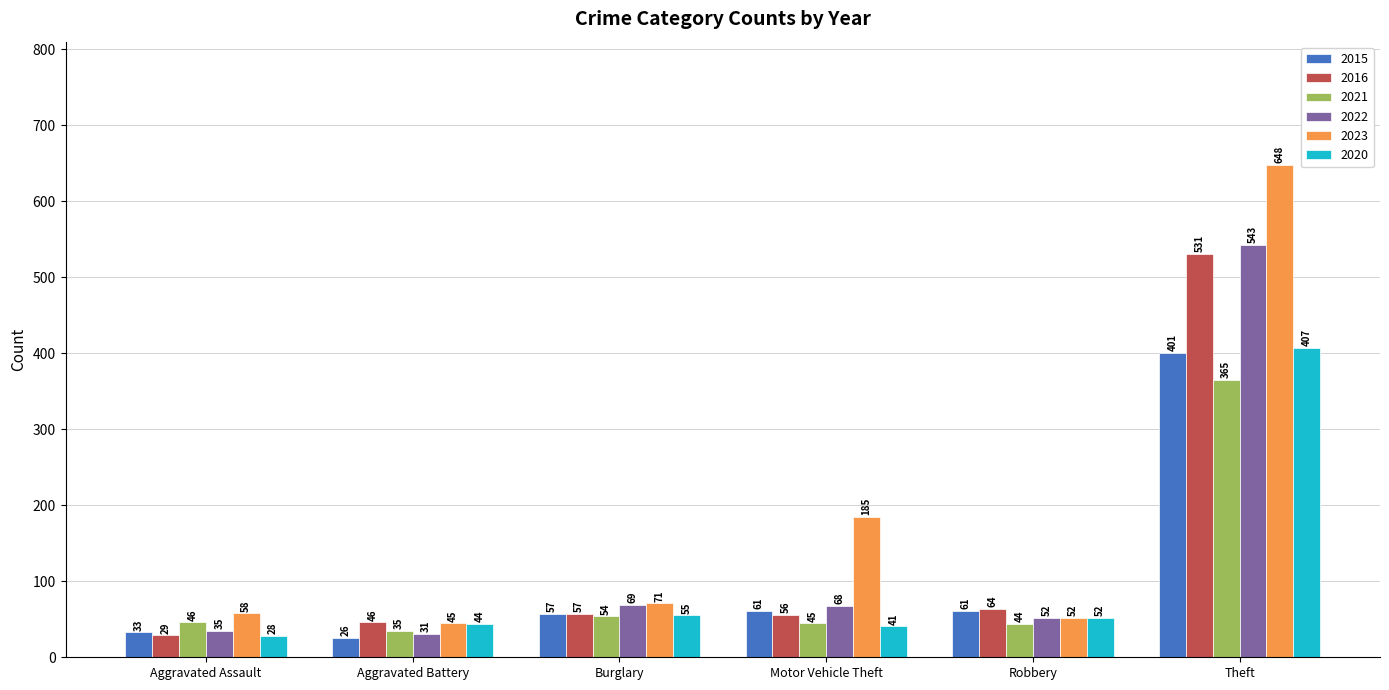

Reading right to left, extract all data points from this chart.

2015: Theft=401	Robbery=61	Motor Vehicle Theft=61	Burglary=57	Aggravated Battery=26	Aggravated Assault=33
2016: Theft=531	Robbery=64	Motor Vehicle Theft=56	Burglary=57	Aggravated Battery=46	Aggravated Assault=29
2021: Theft=365	Robbery=44	Motor Vehicle Theft=45	Burglary=54	Aggravated Battery=35	Aggravated Assault=46
2022: Theft=543	Robbery=52	Motor Vehicle Theft=68	Burglary=69	Aggravated Battery=31	Aggravated Assault=35
2023: Theft=648	Robbery=52	Motor Vehicle Theft=185	Burglary=71	Aggravated Battery=45	Aggravated Assault=58
2020: Theft=407	Robbery=52	Motor Vehicle Theft=41	Burglary=55	Aggravated Battery=44	Aggravated Assault=28